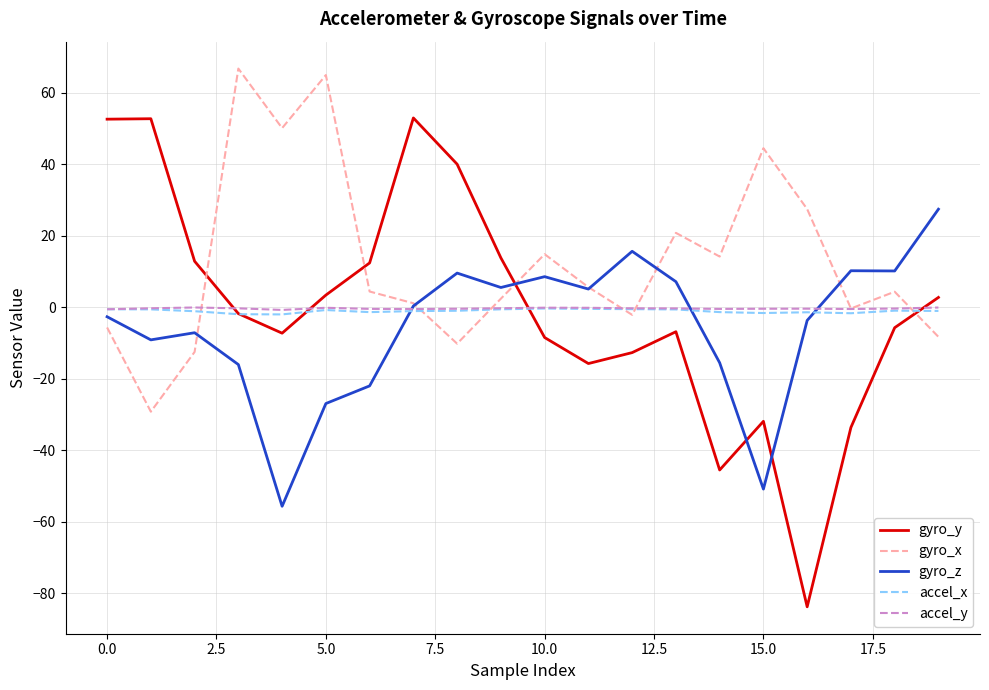

How many times do gyro_y and gyro_x cross each other?

4